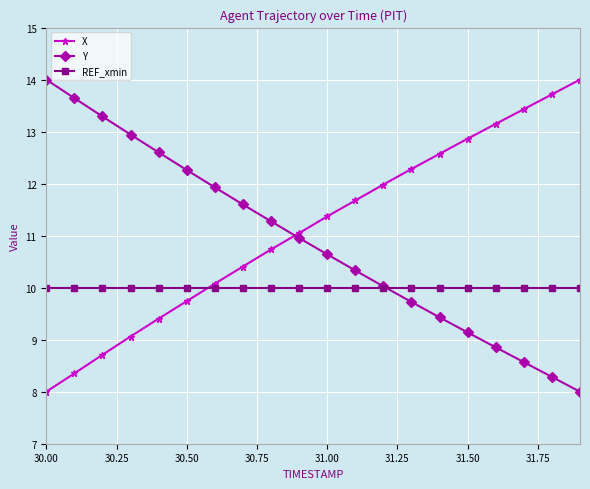

True or false: X and Y cross at least once.

True